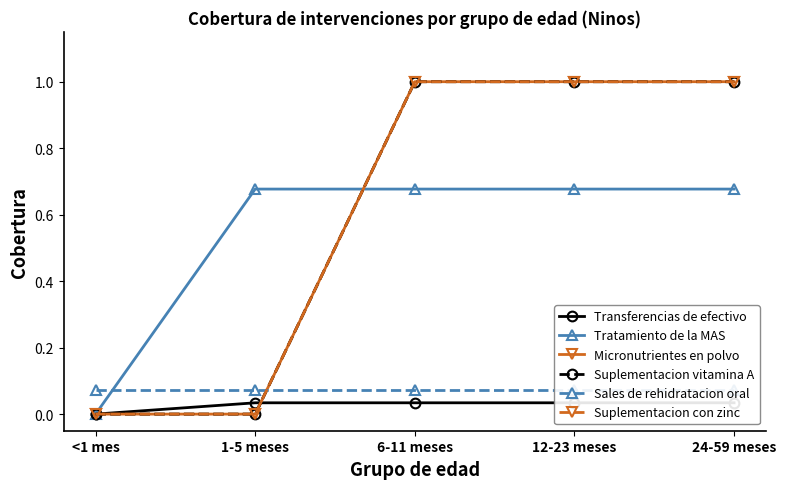

What position from the left is 24-59 meses?

5